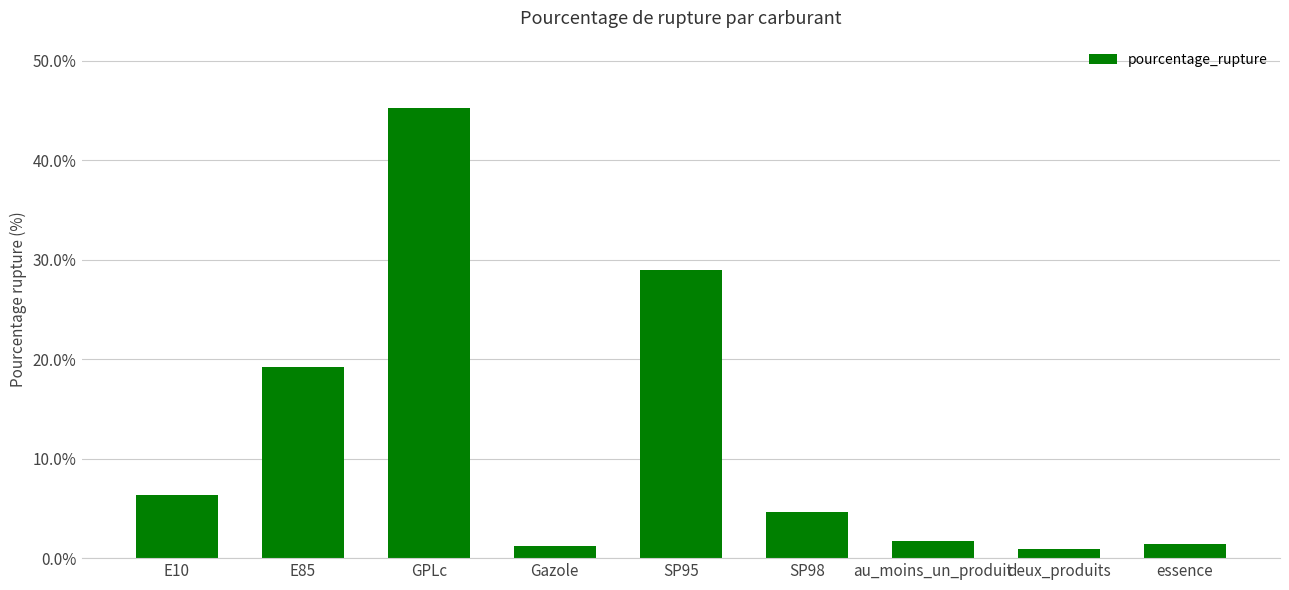

Which category has the highest value across all series?

GPLc